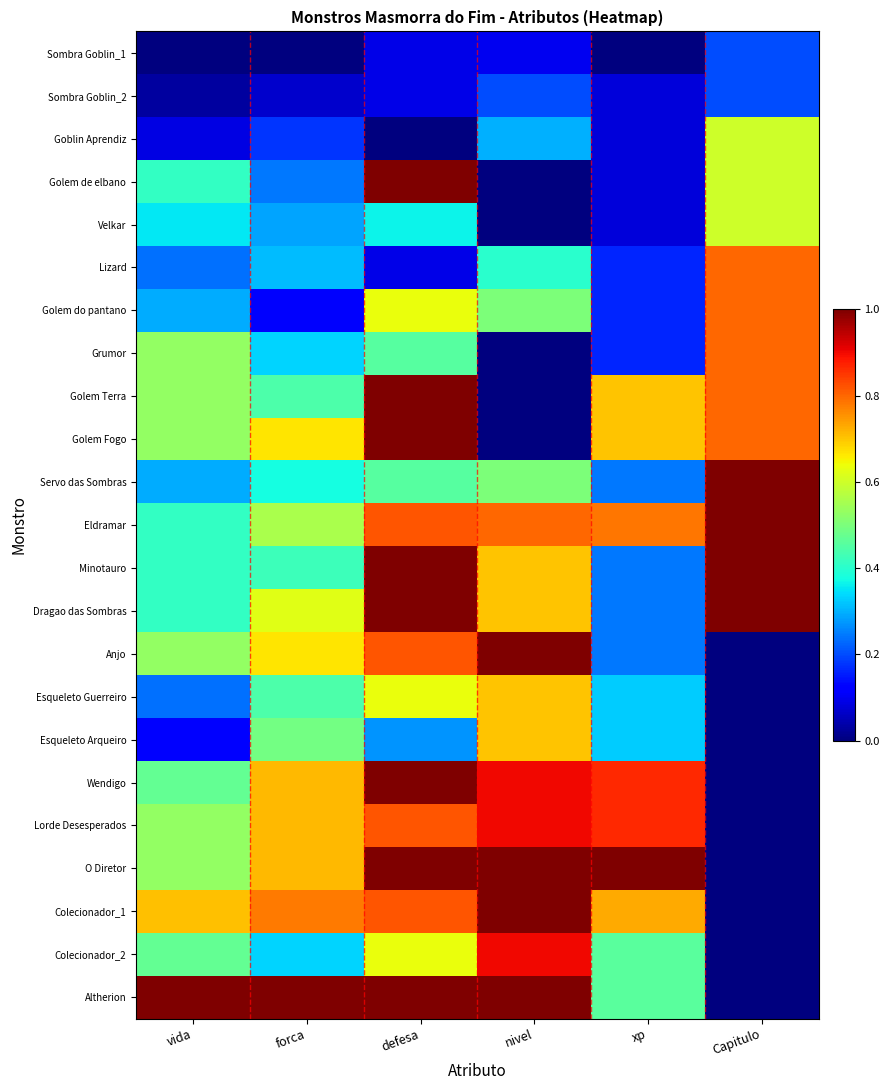

Reading left to right, list all the values displayed in this chart.

Sombra Goblin_1: vida=0.0	forca=0.0	defesa=0.1	nivel=0.1	xp=0.0	Capitulo=0.2
Sombra Goblin_2: vida=0.0	forca=0.1	defesa=0.1	nivel=0.2	xp=0.1	Capitulo=0.2
Goblin Aprendiz: vida=0.1	forca=0.2	defesa=0.0	nivel=0.3	xp=0.1	Capitulo=0.6
Golem de elbano: vida=0.4	forca=0.2	defesa=1.0	nivel=0.0	xp=0.1	Capitulo=0.6
Velkar: vida=0.4	forca=0.3	defesa=0.4	nivel=0.0	xp=0.1	Capitulo=0.6
Lizard: vida=0.2	forca=0.3	defesa=0.1	nivel=0.4	xp=0.2	Capitulo=0.8
Golem do pantano: vida=0.3	forca=0.1	defesa=0.6	nivel=0.5	xp=0.2	Capitulo=0.8
Grumor: vida=0.5	forca=0.3	defesa=0.5	nivel=0.0	xp=0.2	Capitulo=0.8
Golem Terra: vida=0.5	forca=0.4	defesa=1.0	nivel=0.0	xp=0.7	Capitulo=0.8
Golem Fogo: vida=0.5	forca=0.7	defesa=1.0	nivel=0.0	xp=0.7	Capitulo=0.8
Servo das Sombras: vida=0.3	forca=0.4	defesa=0.5	nivel=0.5	xp=0.2	Capitulo=1.0
Eldramar: vida=0.4	forca=0.6	defesa=0.8	nivel=0.8	xp=0.8	Capitulo=1.0
Minotauro: vida=0.4	forca=0.4	defesa=1.0	nivel=0.7	xp=0.2	Capitulo=1.0
Dragao das Sombras: vida=0.4	forca=0.6	defesa=1.0	nivel=0.7	xp=0.2	Capitulo=1.0
Anjo: vida=0.5	forca=0.7	defesa=0.8	nivel=1.0	xp=0.2	Capitulo=0.0
Esqueleto Guerreiro: vida=0.2	forca=0.4	defesa=0.6	nivel=0.7	xp=0.3	Capitulo=0.0
Esqueleto Arqueiro: vida=0.1	forca=0.5	defesa=0.3	nivel=0.7	xp=0.3	Capitulo=0.0
Wendigo: vida=0.5	forca=0.7	defesa=1.0	nivel=0.9	xp=0.9	Capitulo=0.0
Lorde Desesperados: vida=0.5	forca=0.7	defesa=0.8	nivel=0.9	xp=0.9	Capitulo=0.0
O Diretor: vida=0.5	forca=0.7	defesa=1.0	nivel=1.0	xp=1.0	Capitulo=0.0
Colecionador_1: vida=0.7	forca=0.8	defesa=0.8	nivel=1.0	xp=0.7	Capitulo=0.0
Colecionador_2: vida=0.5	forca=0.3	defesa=0.6	nivel=0.9	xp=0.5	Capitulo=0.0
Altherion: vida=1.0	forca=1.0	defesa=1.0	nivel=1.0	xp=0.5	Capitulo=0.0